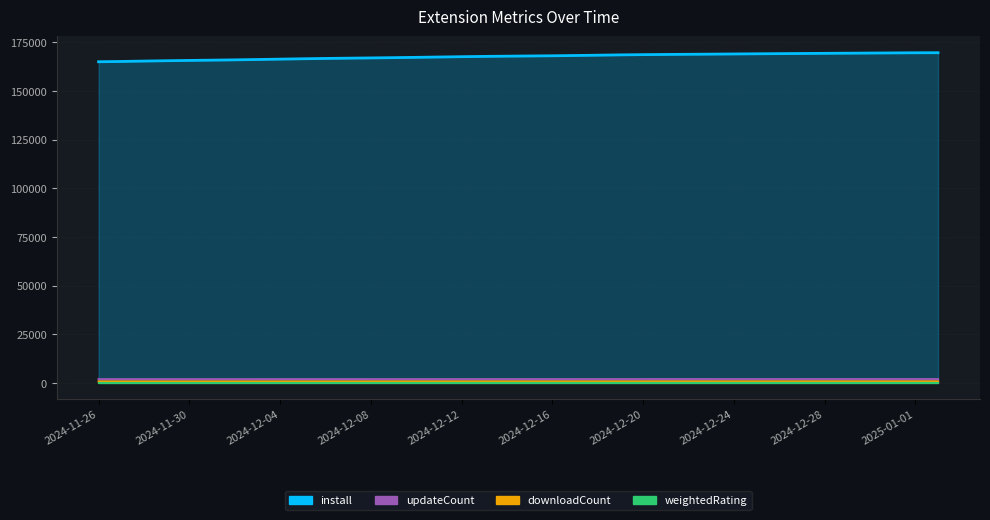

Does the chart have visible grid lines?

Yes